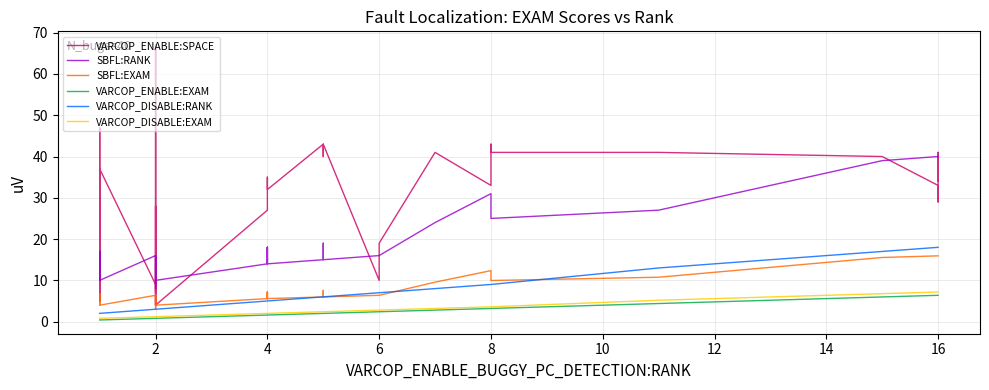

Which series has the largest total across all categories?

VARCOP_ENABLE:SPACE